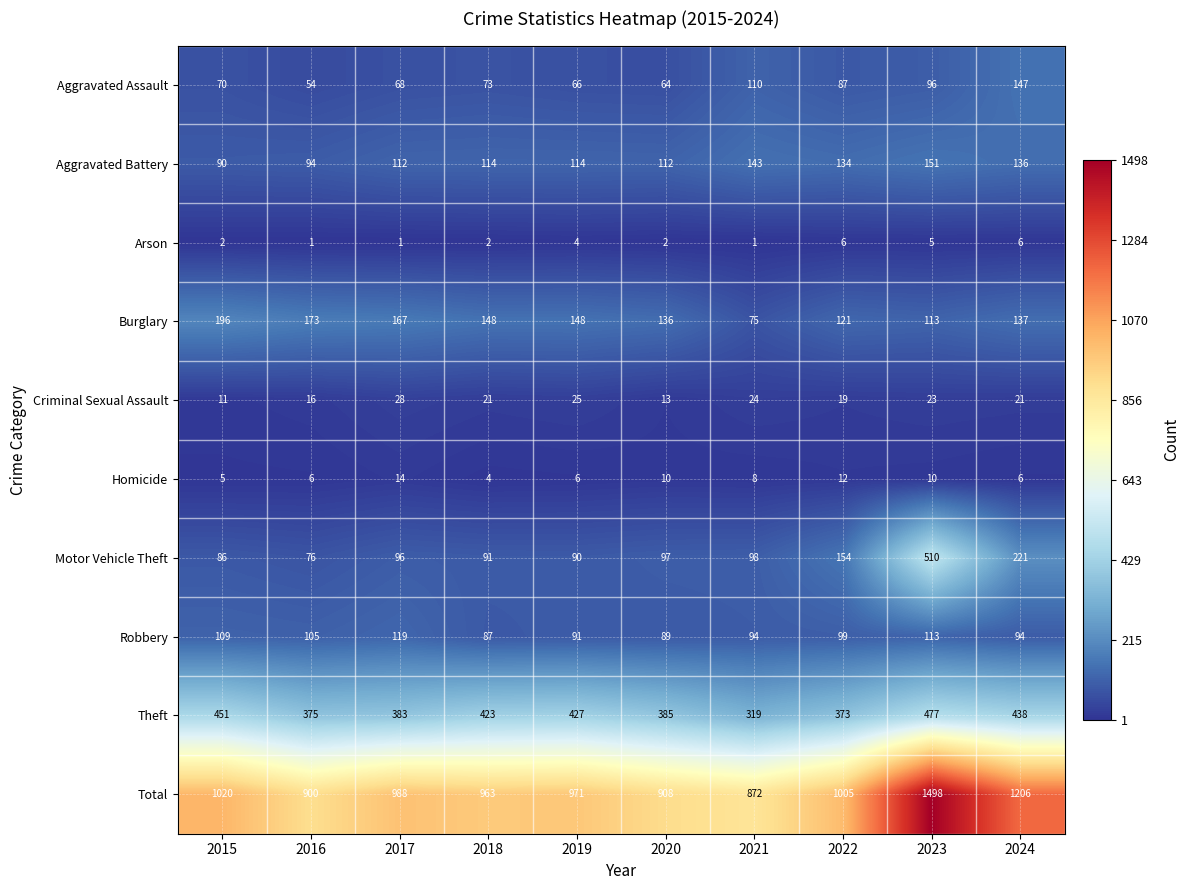

What is the sum of the Total values at 2023 and 2024?

2704